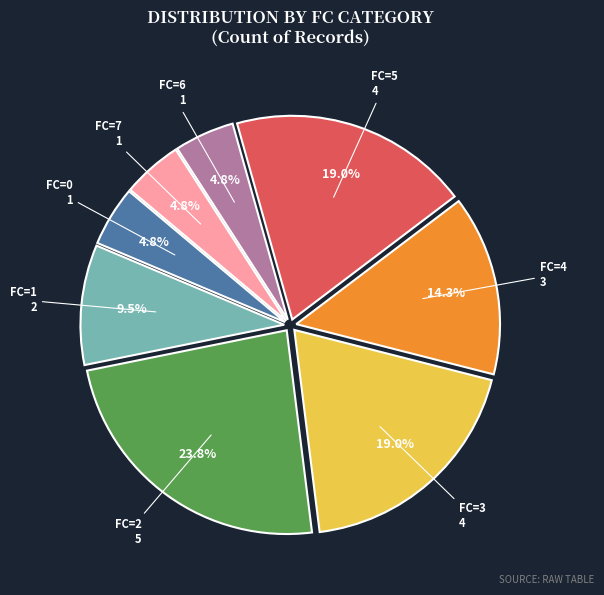

Is there any slice that represents more than half of the pie?

No